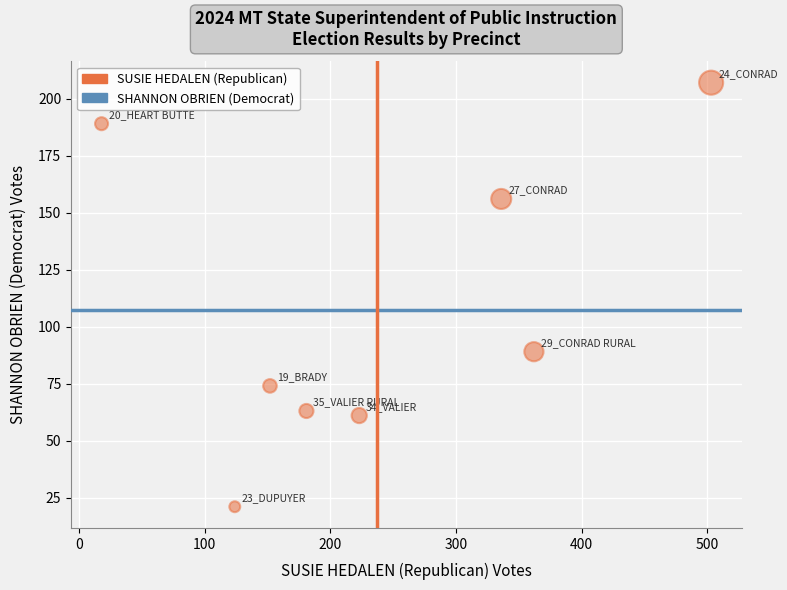

What is the average Y value?

108